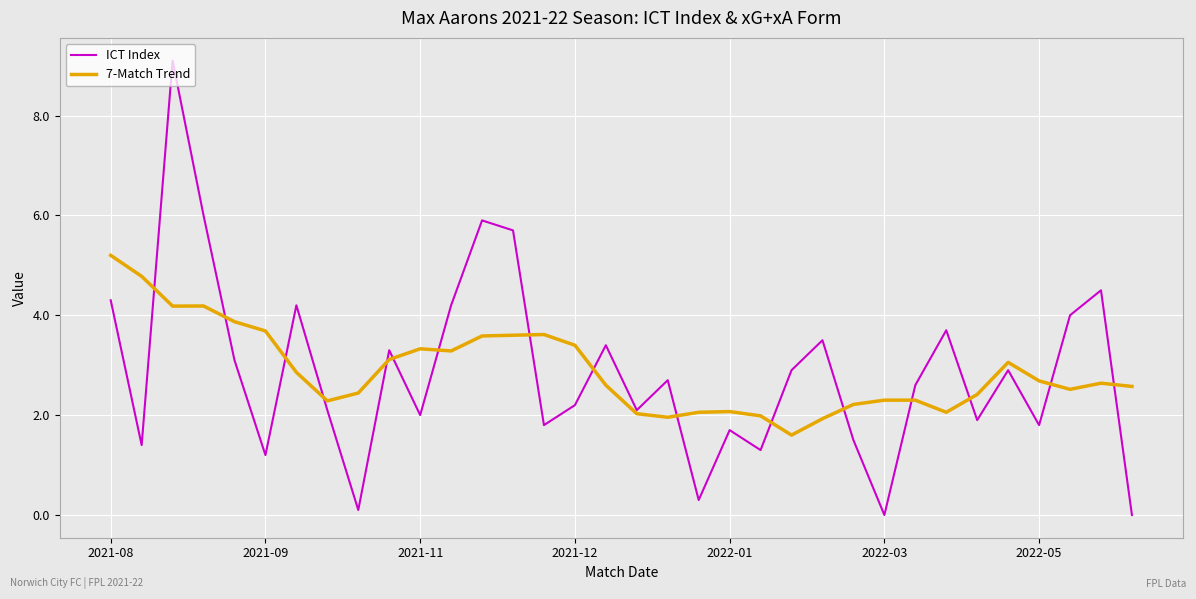

What is the minimum value for 7-Match Trend?

1.6